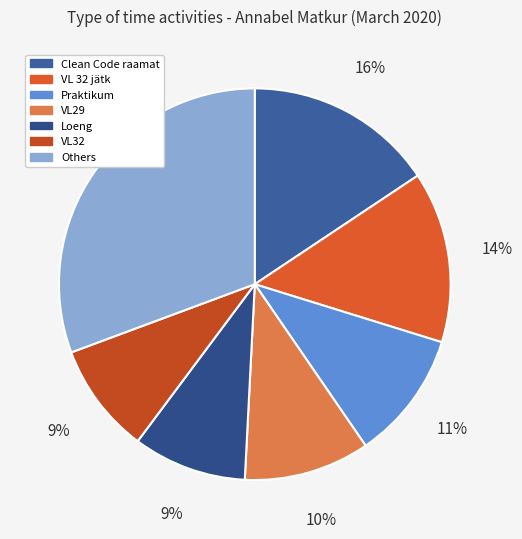

Is there any slice that represents more than half of the pie?

No